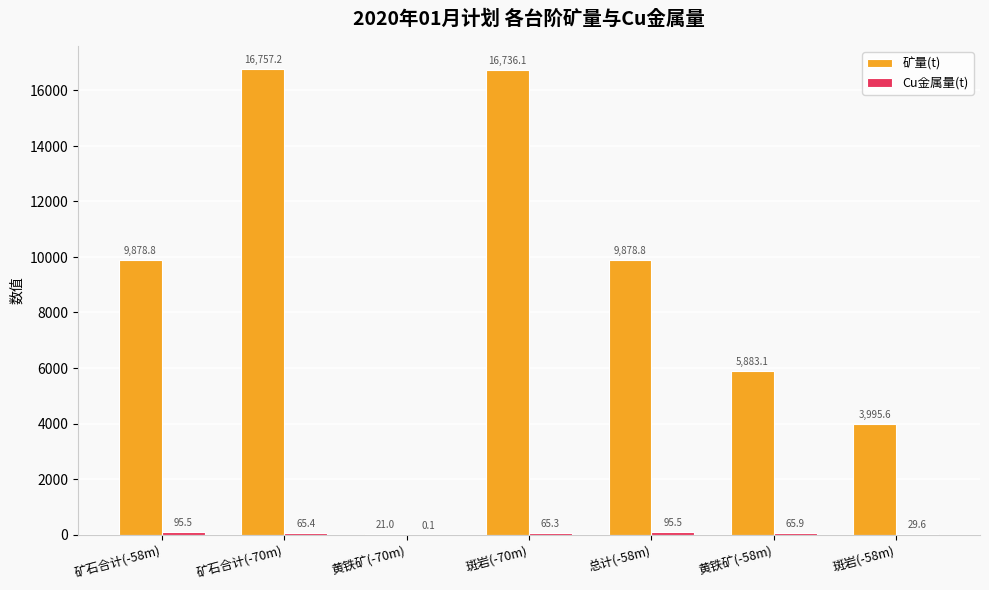

At which category is the sum across all series the highest?

矿石合计(-70m)